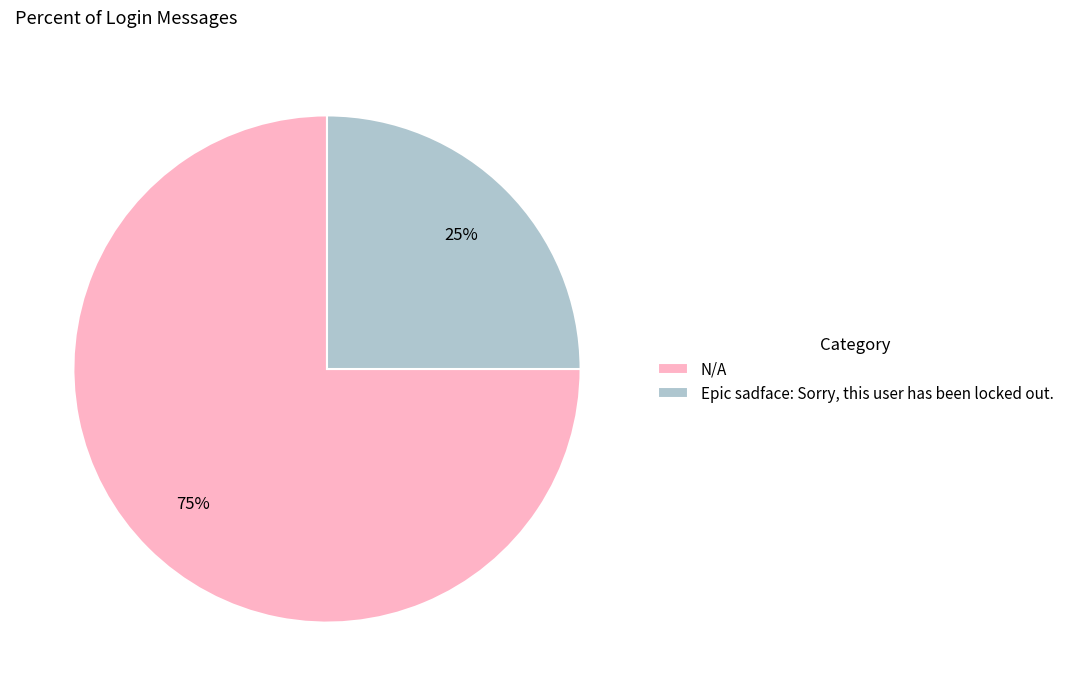

Which slice is the largest?

N/A